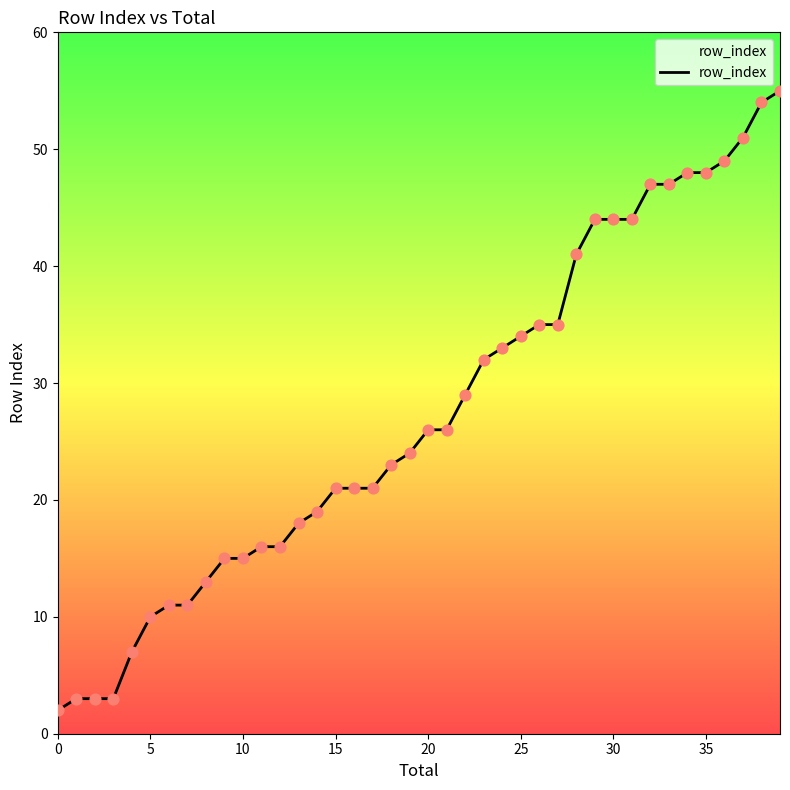

What is the greatest value displayed?

55